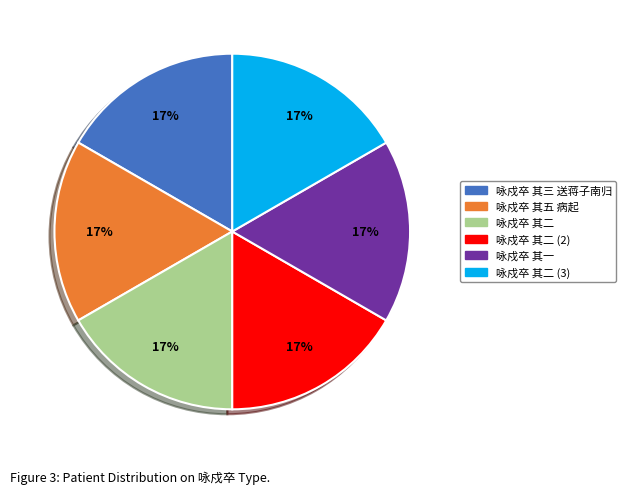

Is there a majority slice in this chart?

No